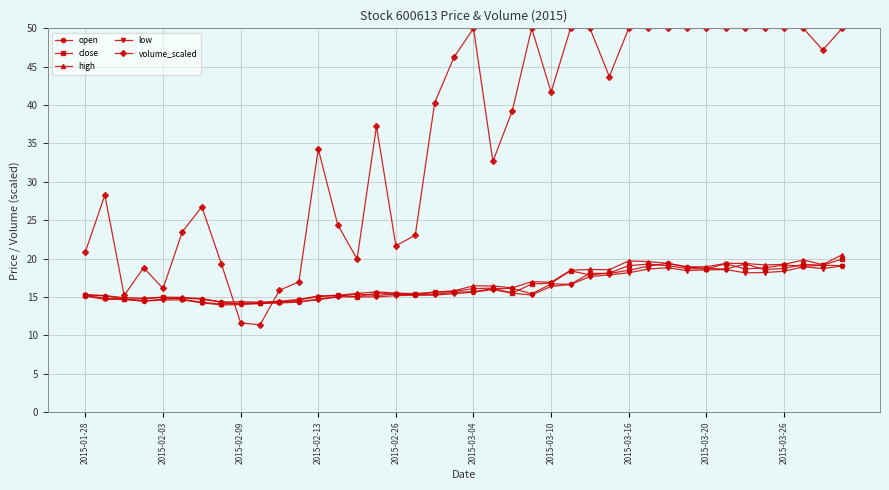

True or false: open has more than 0 interior local peaks.

True